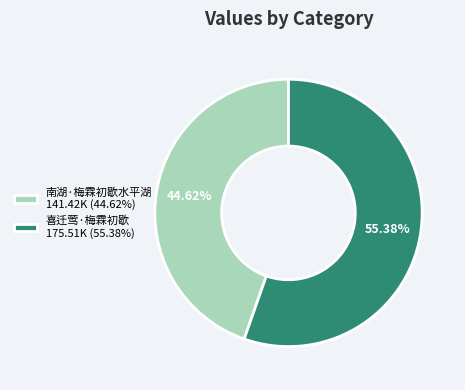

What is the total percentage of 喜迁莺·梅霖初歇 and 南湖·梅霖初歇水平湖?

100.0%